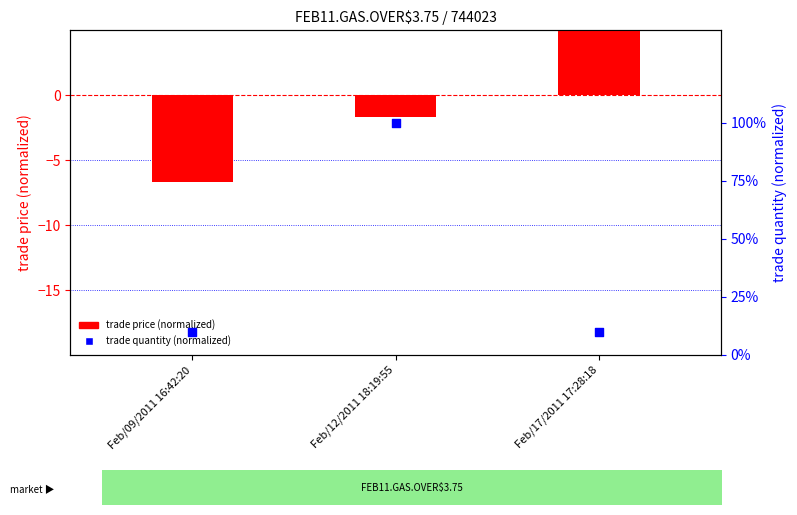

Which series reaches the minimum Y coordinate?

trade price (normalized)